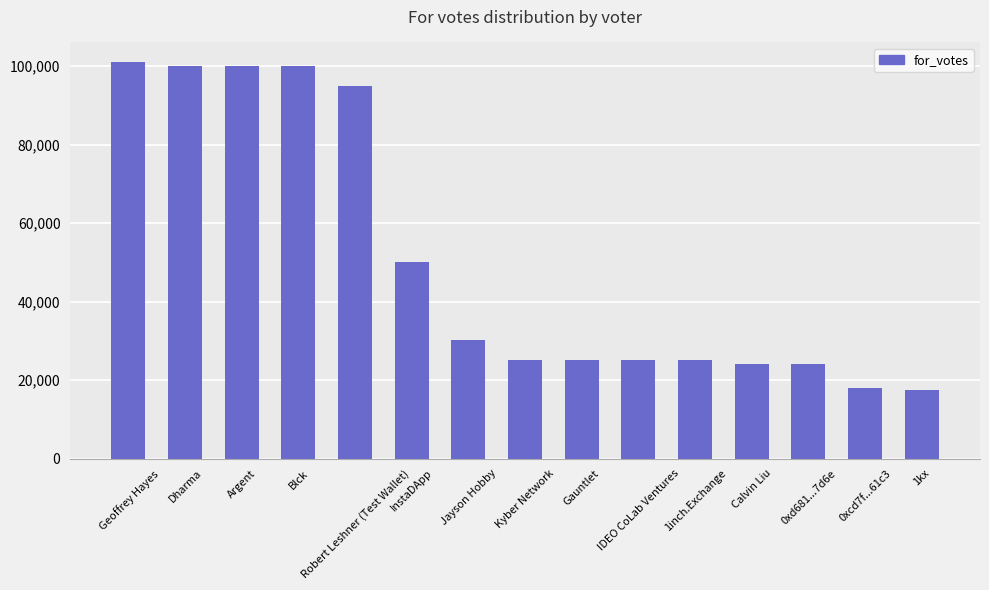

What is the sum of the values at 1kx and InstaDApp?

67500.0